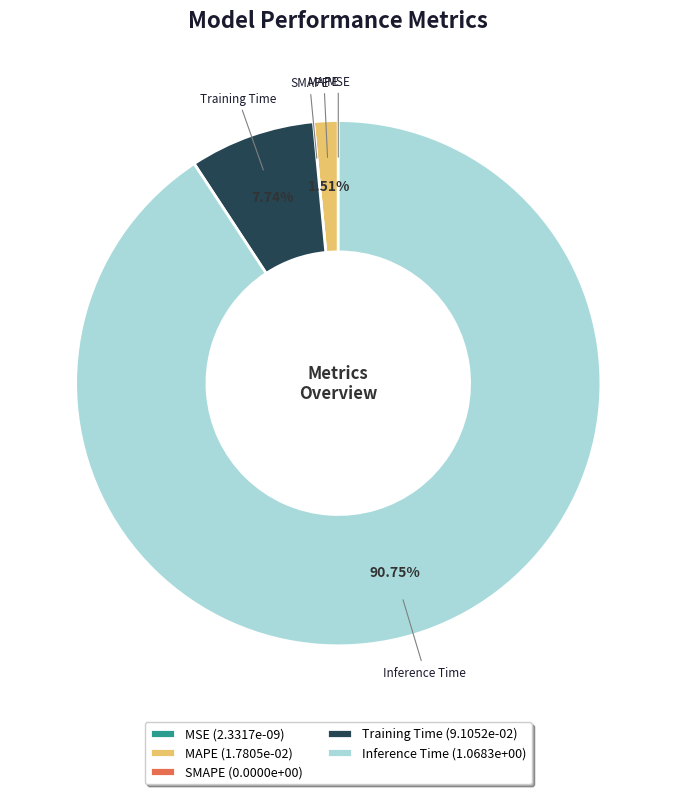

To the nearest percent, what is the average slice percentage?

20%